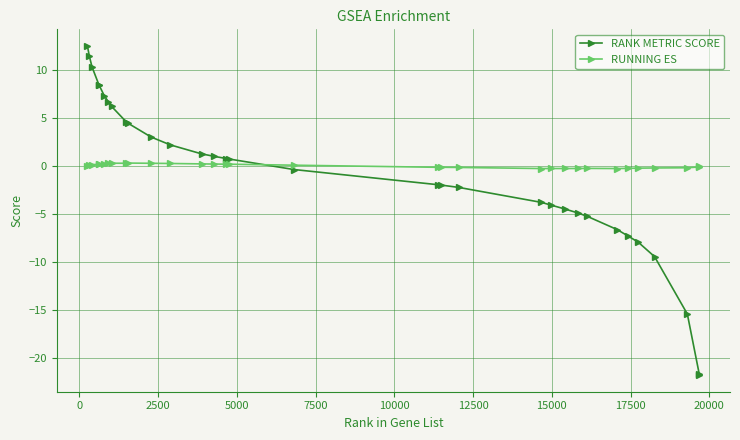

True or false: RUNNING ES and RANK METRIC SCORE intersect in this chart.

True